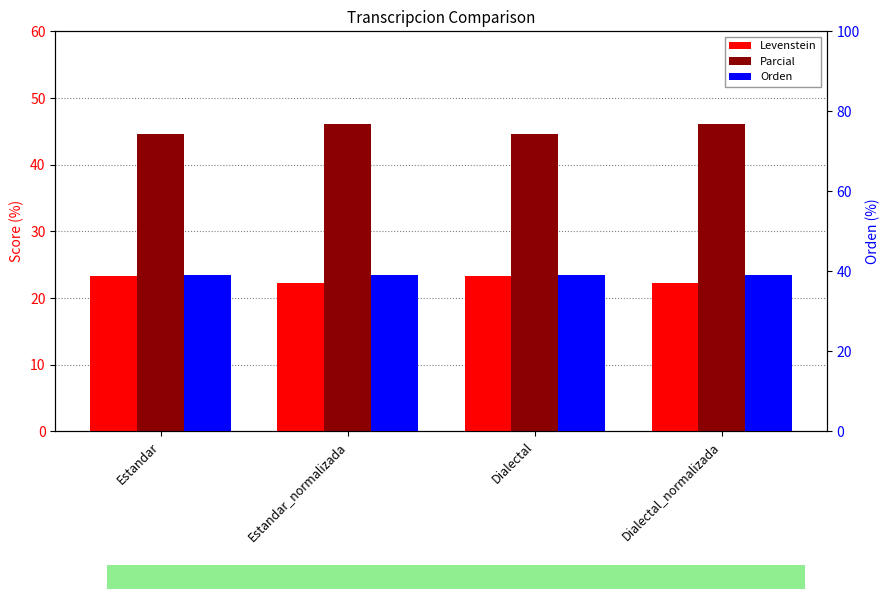

True or false: Orden has a value of 7.9 at Dialectal.

False